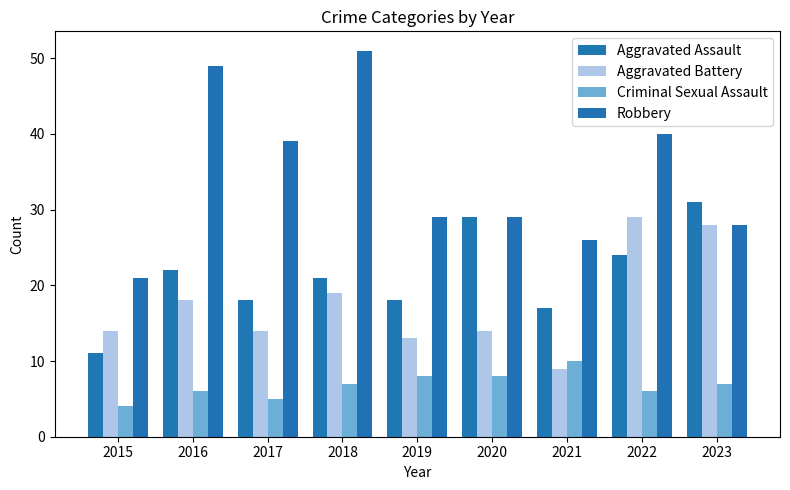

Rank the categories by Criminal Sexual Assault value from lowest to highest.

2015, 2017, 2016, 2022, 2018, 2023, 2019, 2020, 2021